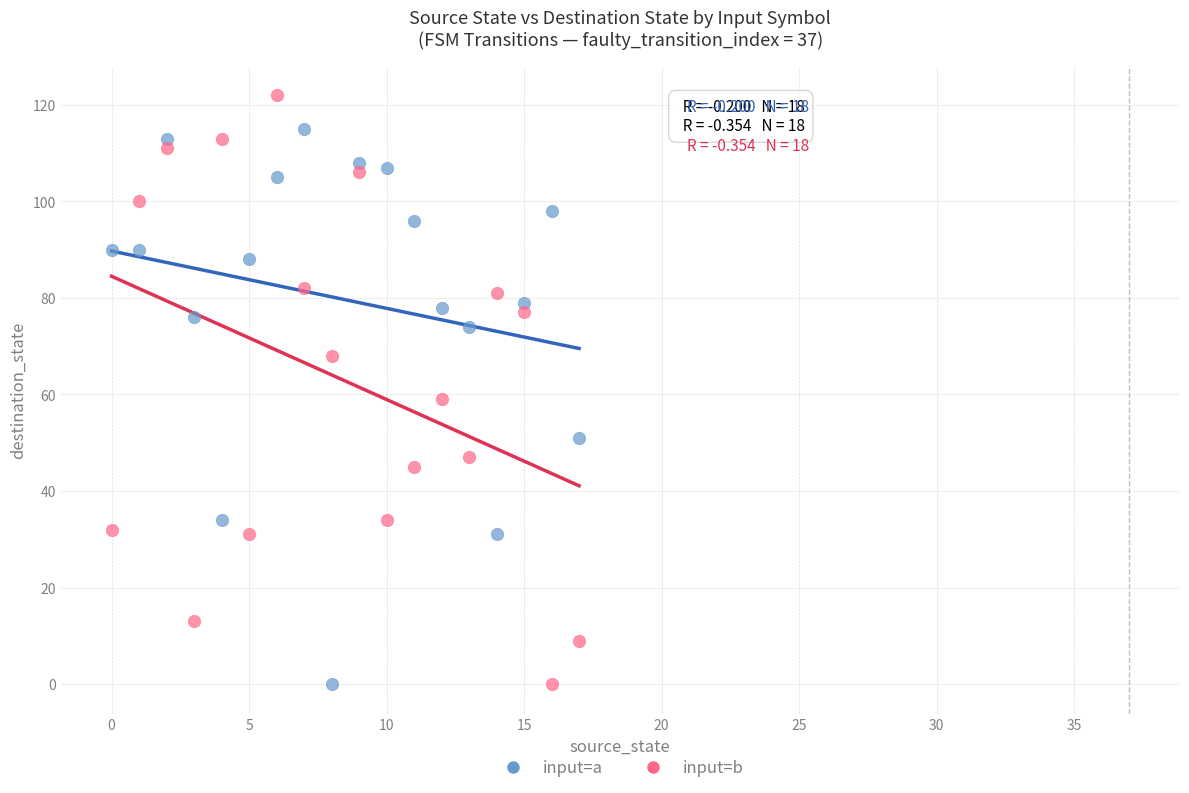

In the input=b series, what Y value is closest to 61?

59